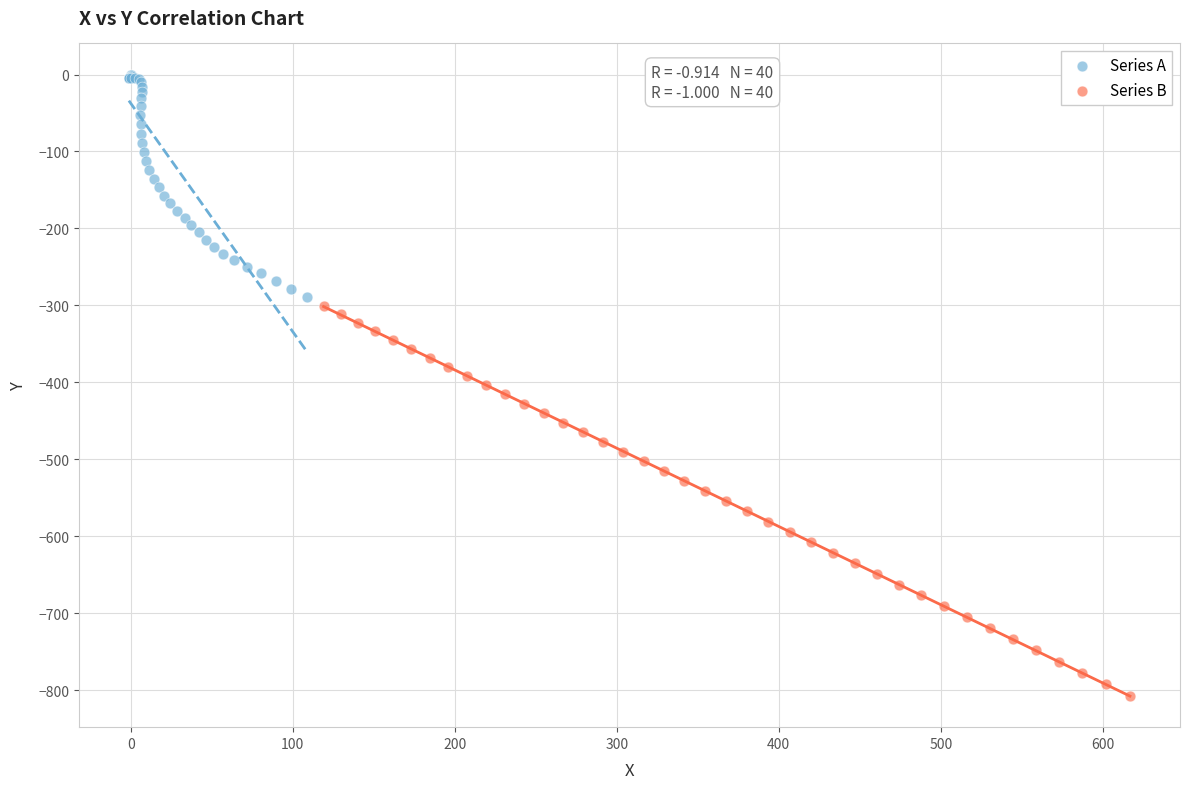

What are all the series names shown in the legend?

Series A, Series B